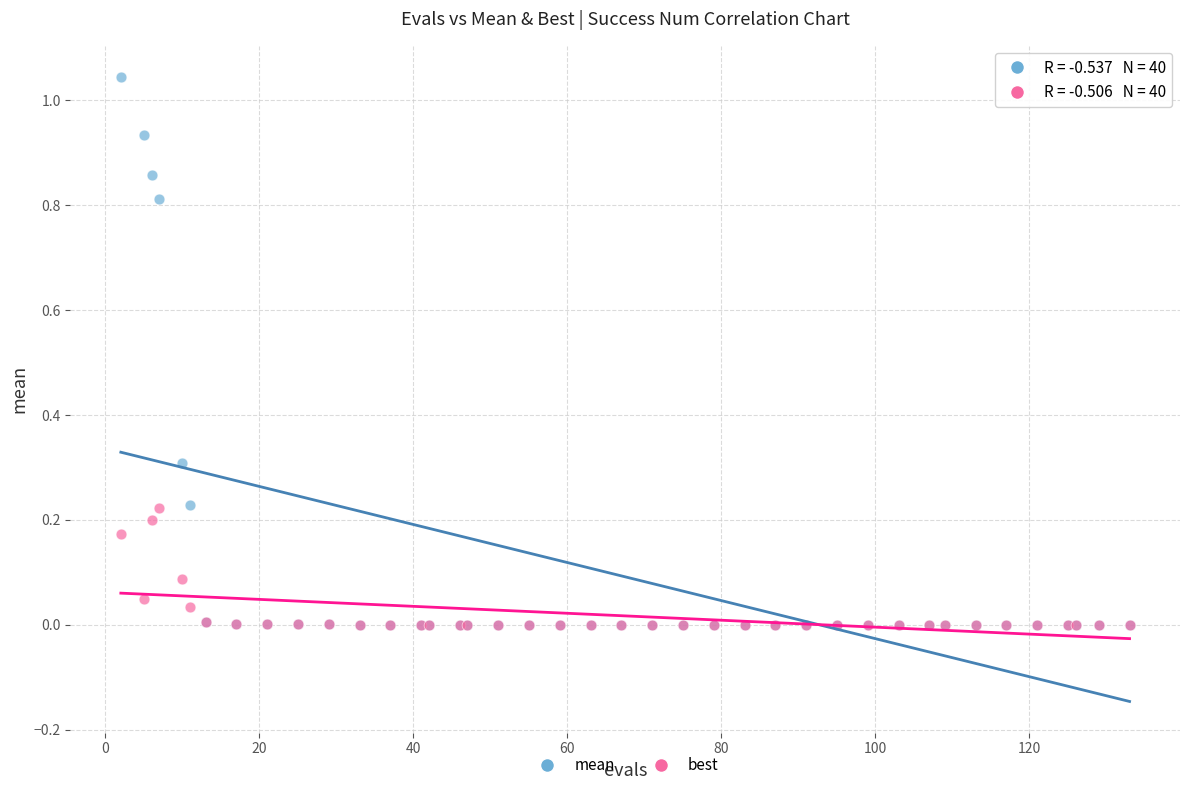

Which series has the largest Y range (max minus min)?

mean